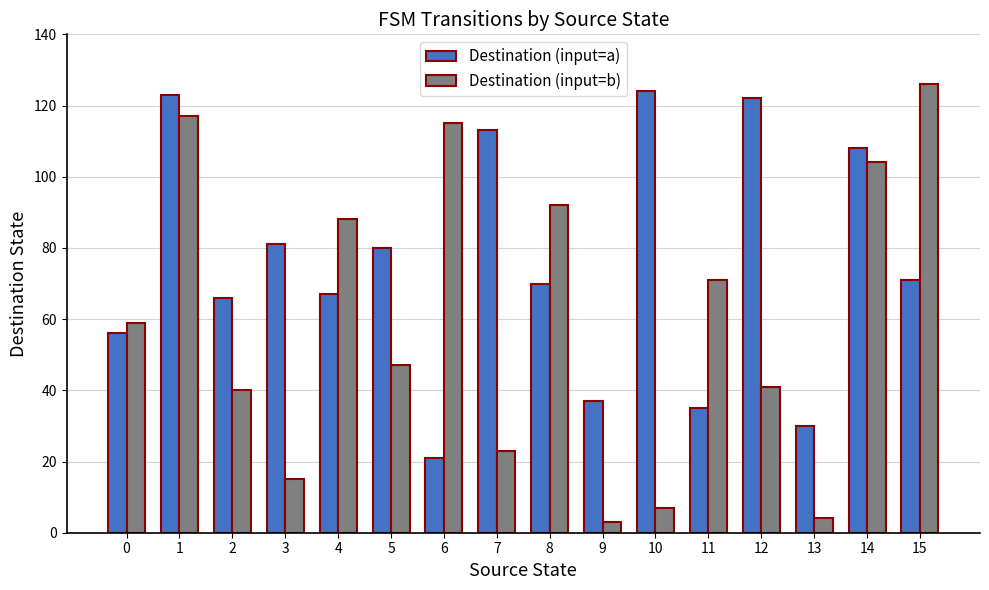

True or false: Destination (input=a) has a value of 71 at 15.

True